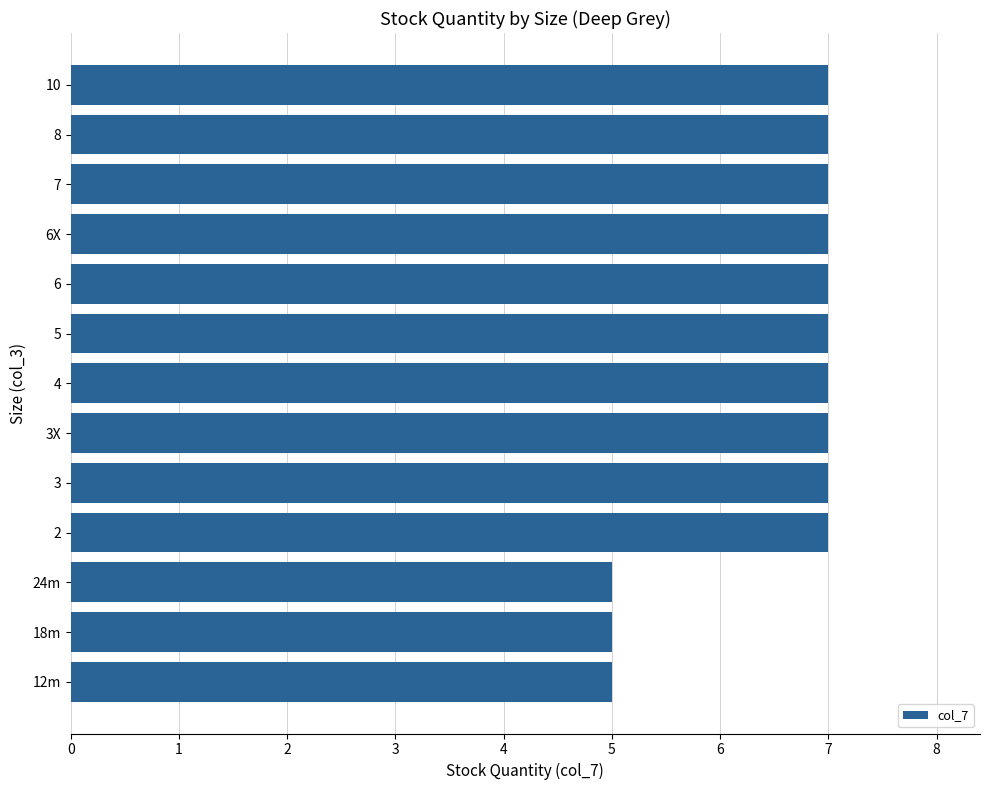

True or false: the data shows 11 at 10.

False